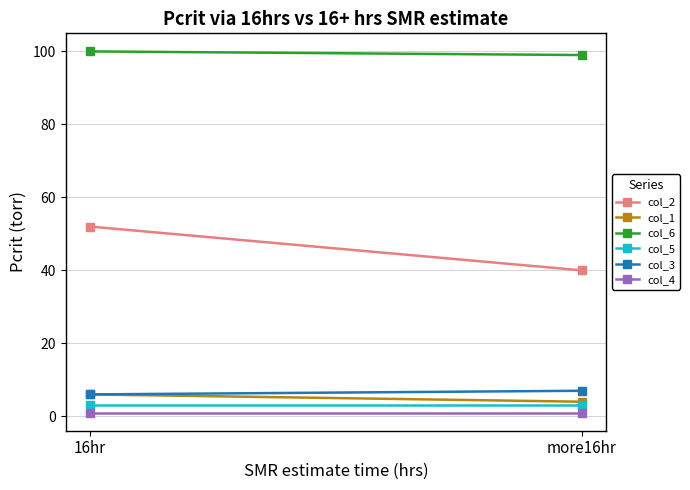

What is the label of the 2nd point from the left?

more16hr